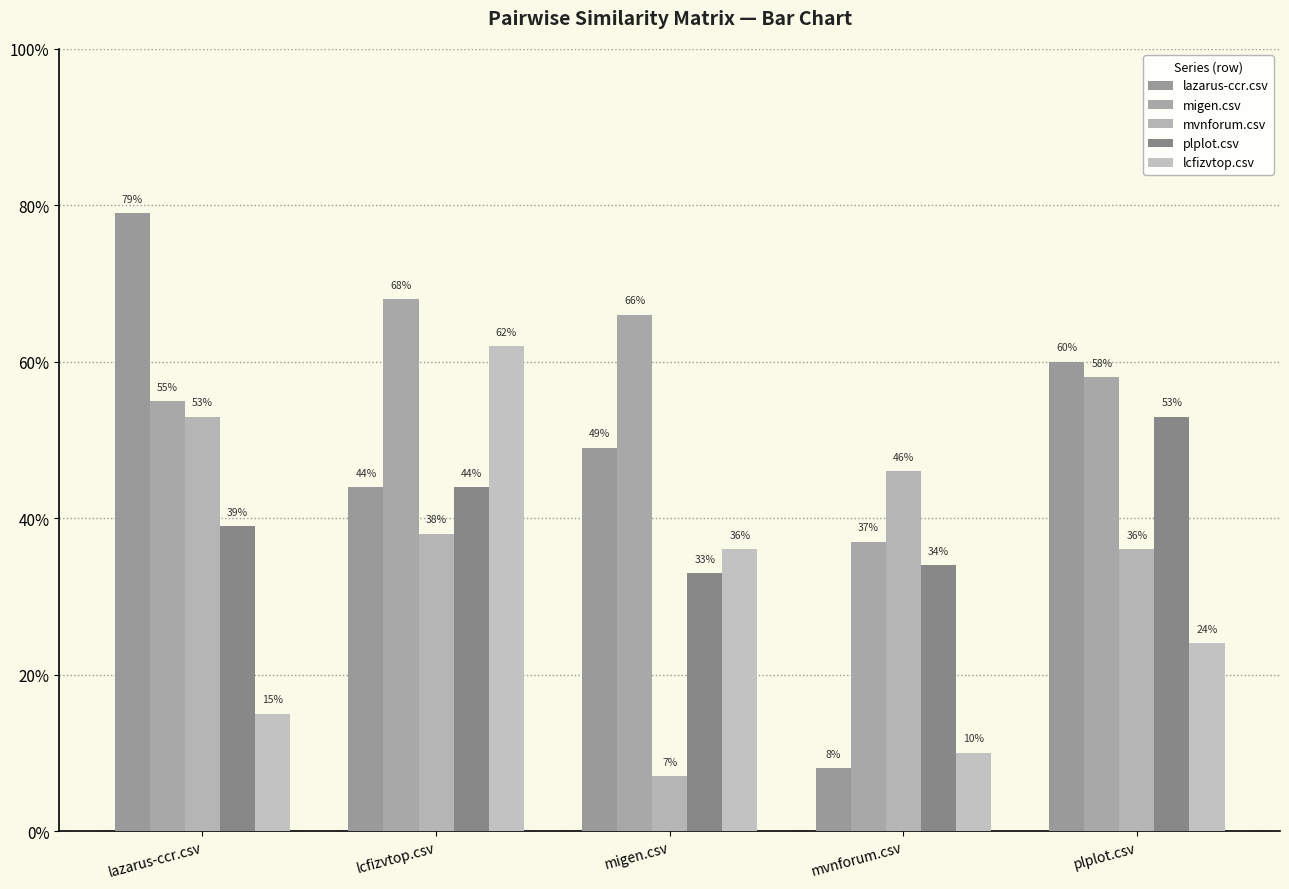

Where is lcfizvtop.csv nearest to the value 0?

mvnforum.csv